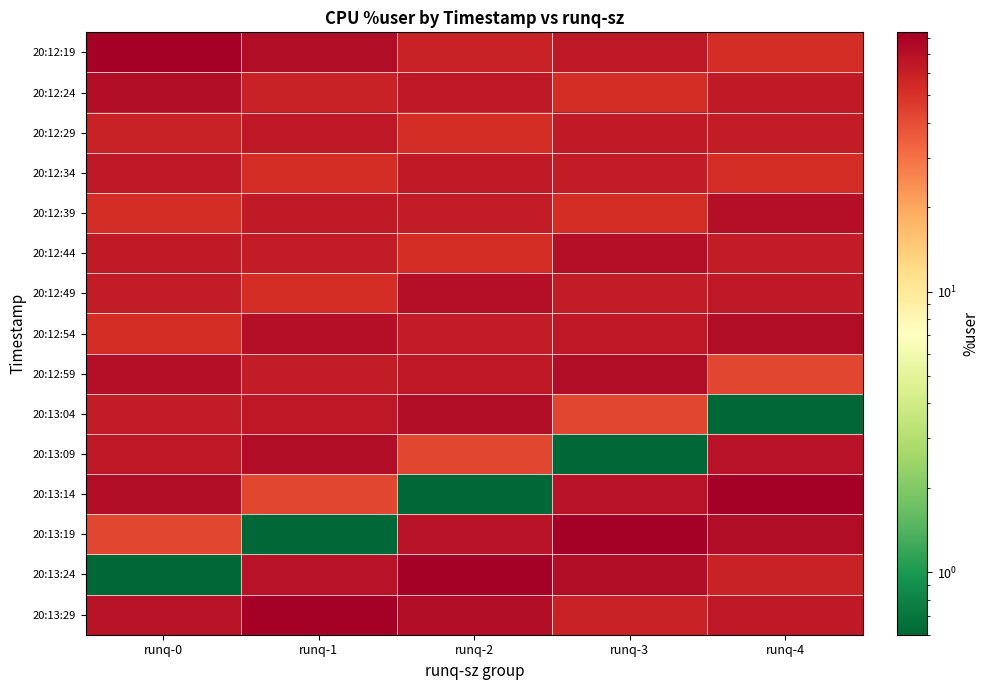

Count the number of data series in this chart.

15